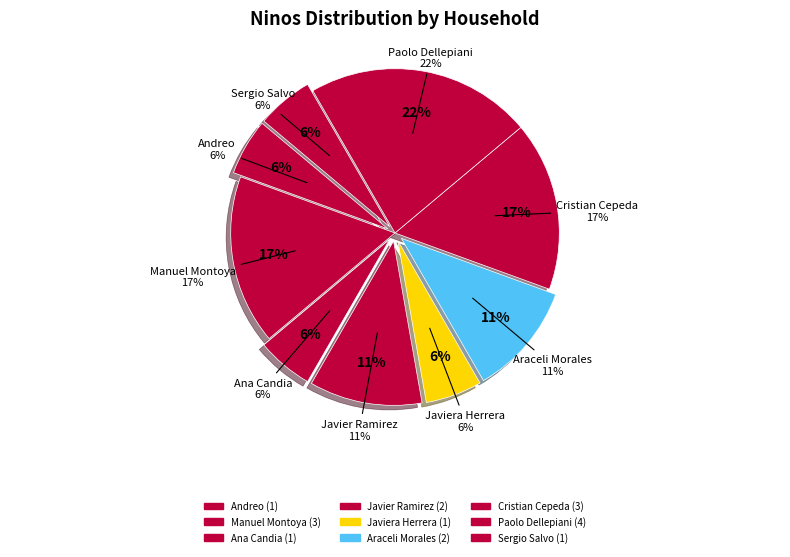

To the nearest percent, what percentage of the pie is Cristian Cepeda?

17%